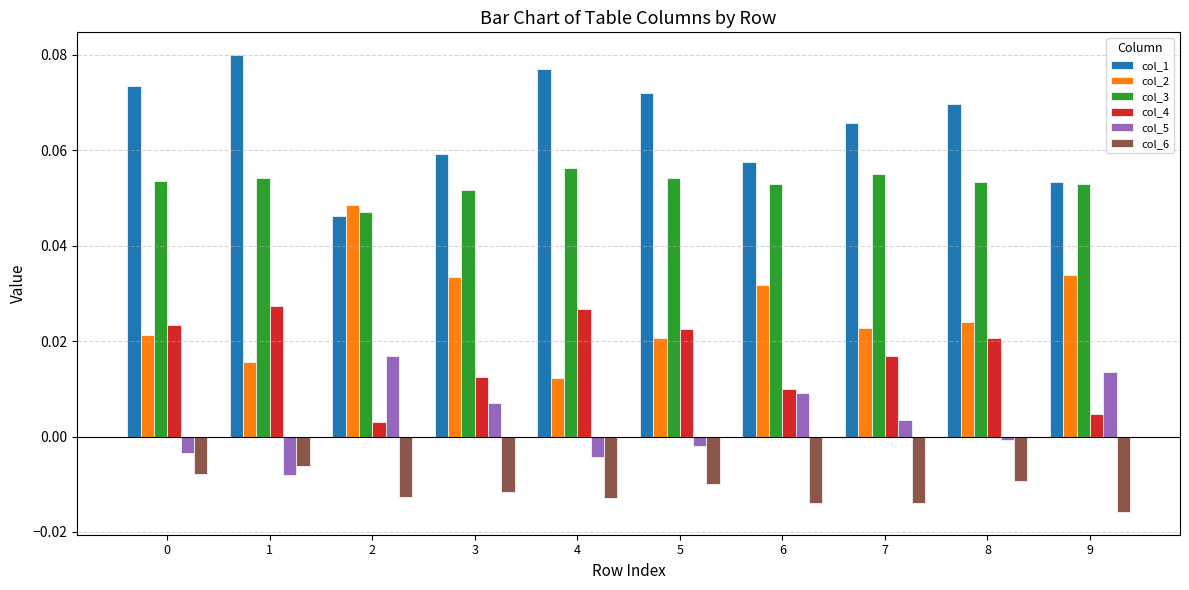

At 4, list the series in order from largest to smallest.

col_1, col_3, col_4, col_2, col_5, col_6